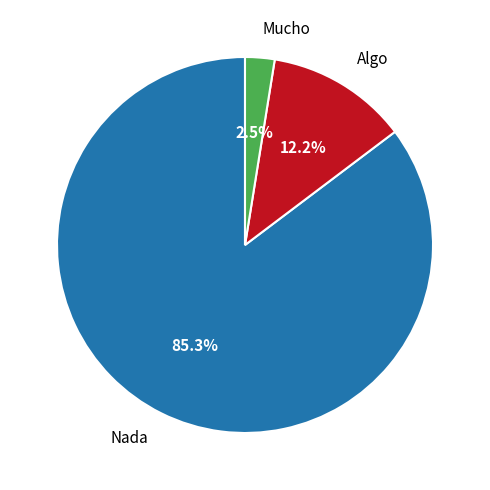

Do Mucho and Nada together represent more than half of the pie?

Yes